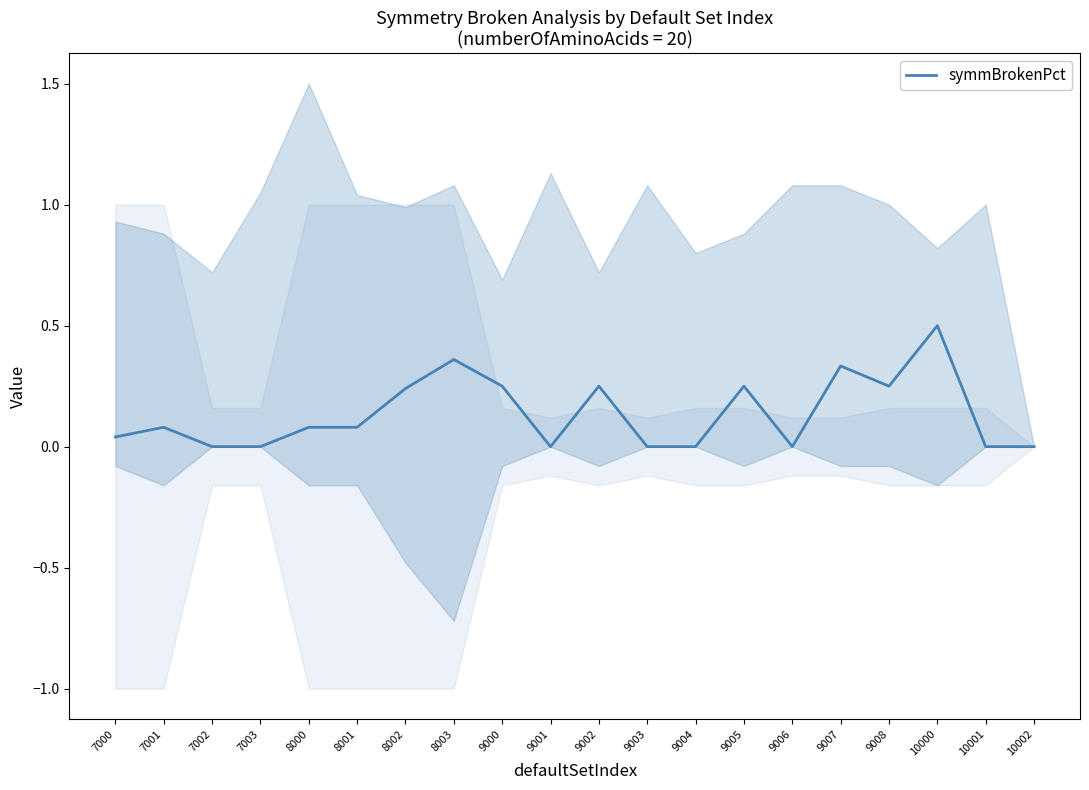

What is the difference between the values at 8001 and 10001?

0.1